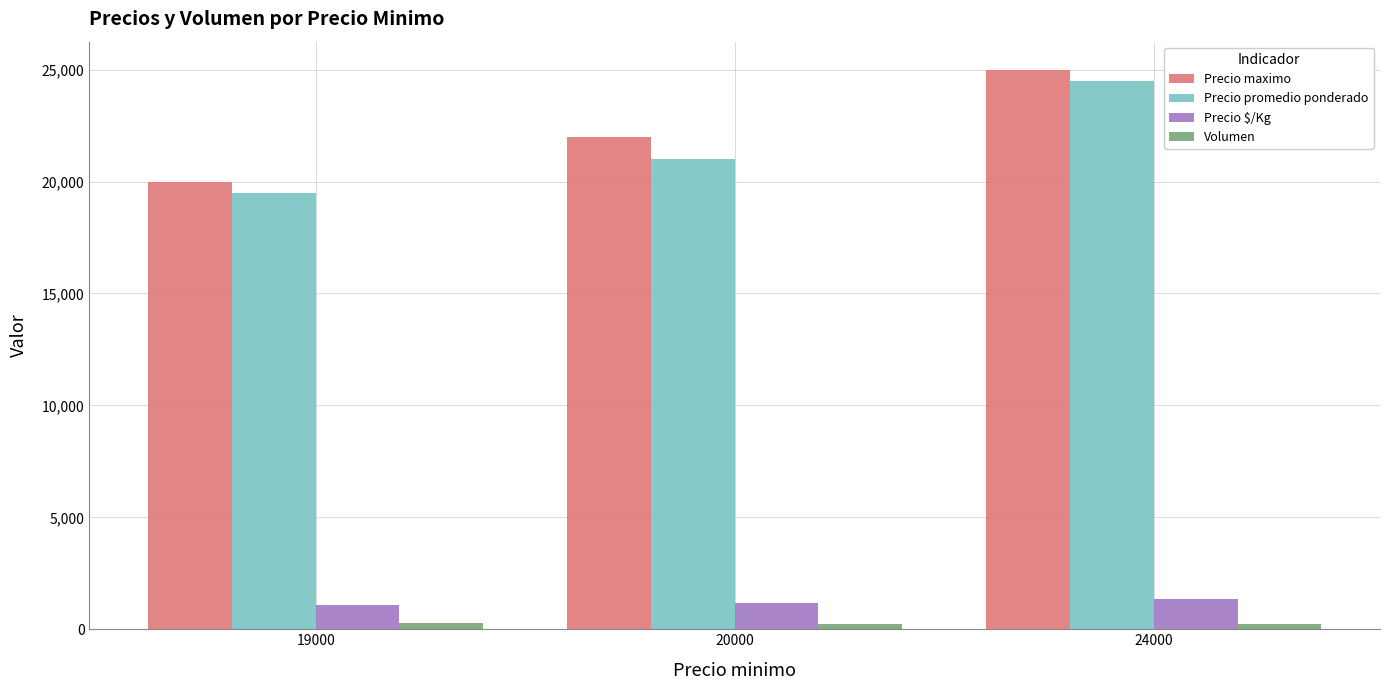

What is the minimum value shown in the chart?

250